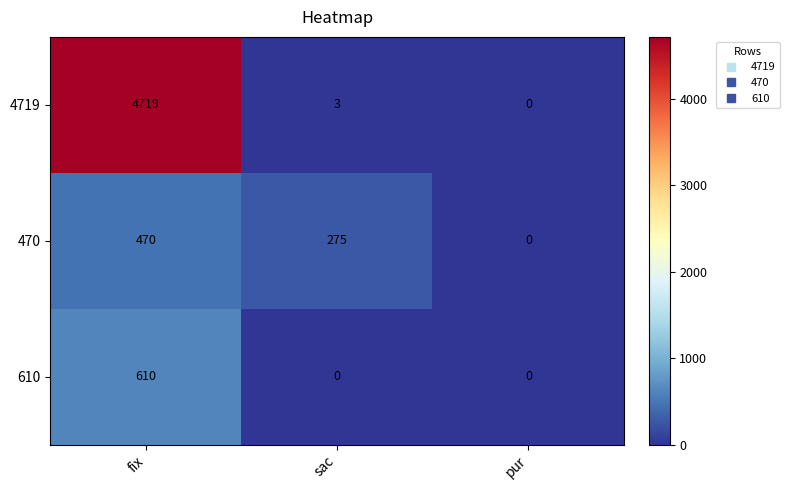

What is the spread (max minus min) of values at sac?

275